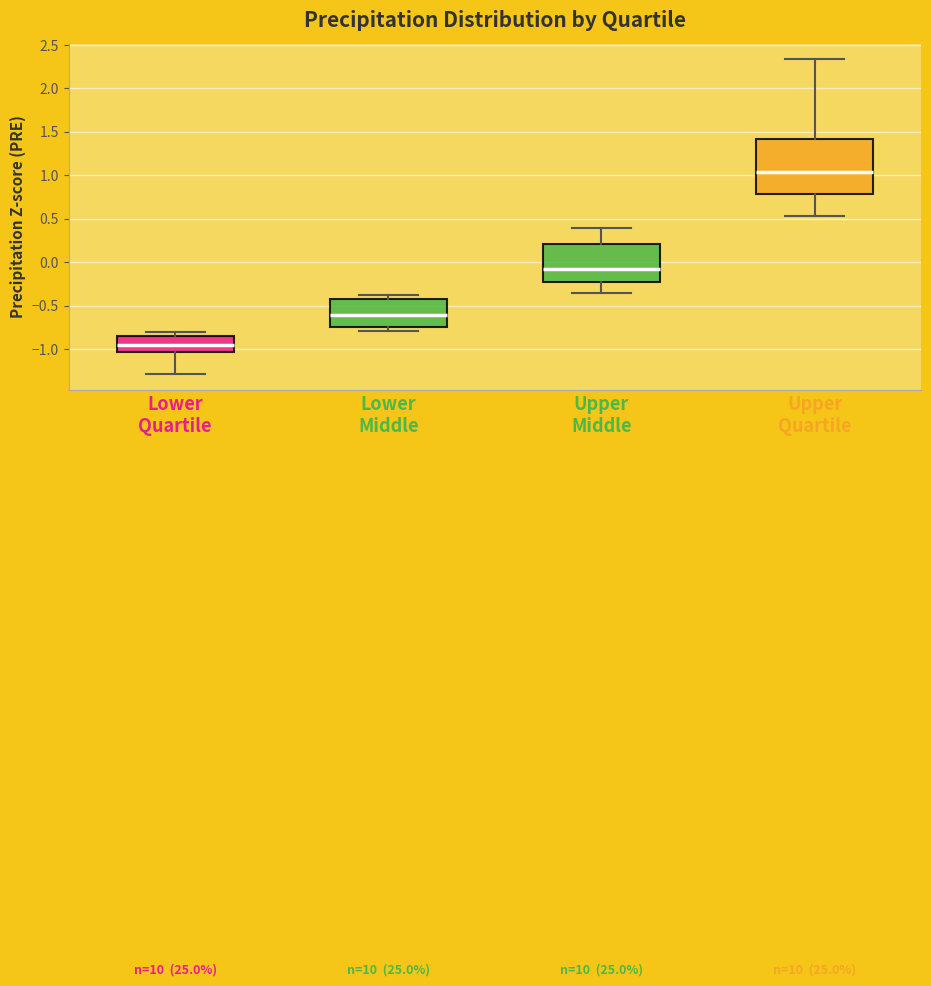

Which box has the highest median line?

Upper Quartile